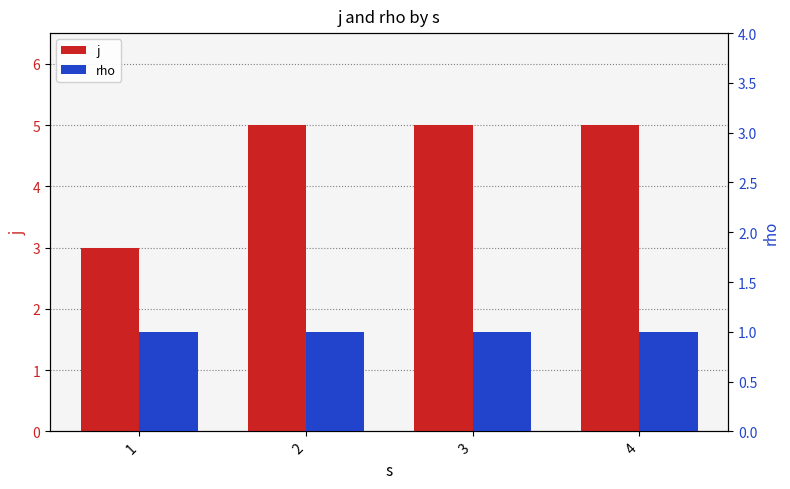

True or false: j has a value of 5 at 3.

True